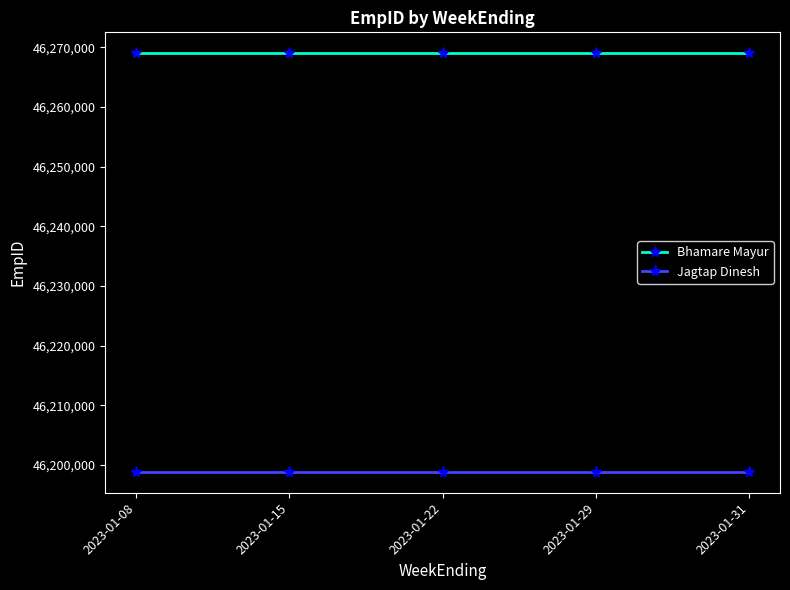

What are all the series names shown in the legend?

Bhamare Mayur, Jagtap Dinesh